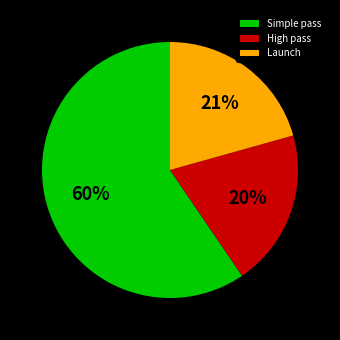

Between Simple pass and High pass, which is larger?

Simple pass